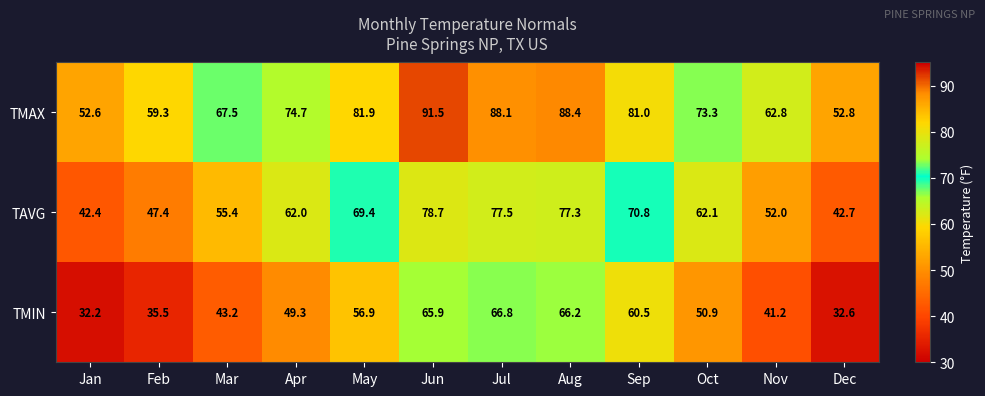

Which category has the highest value across all series?

Jun